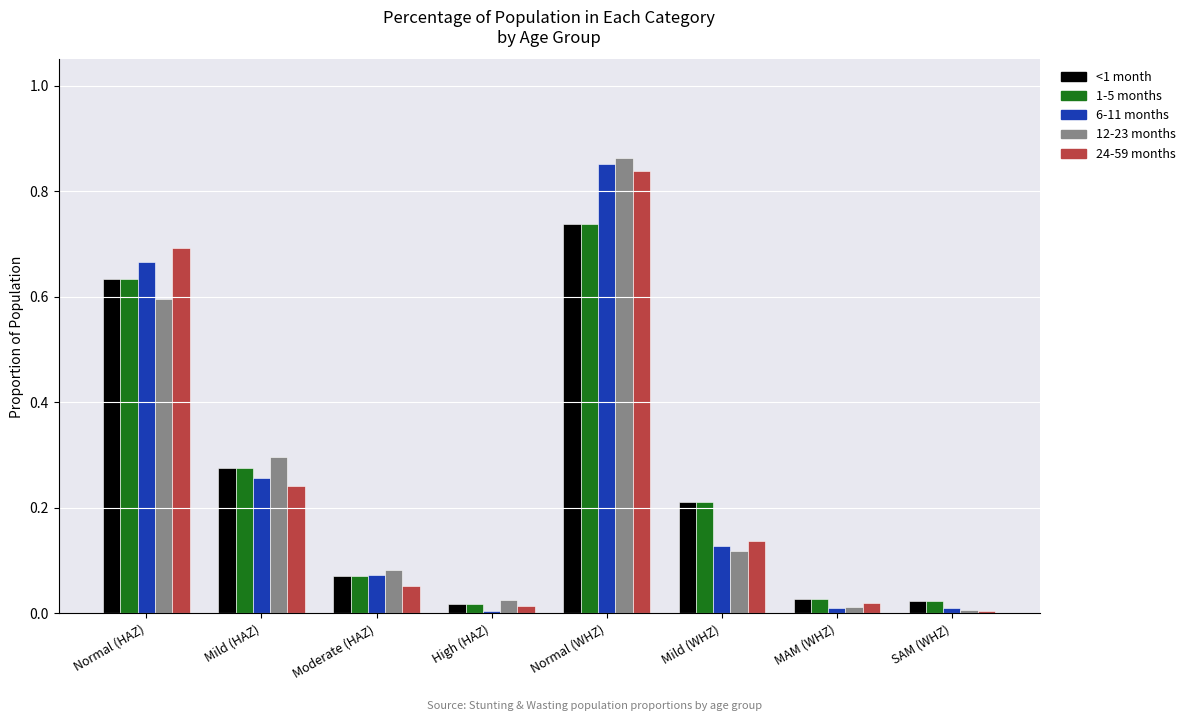

At which category is the sum across all series the highest?

Normal (WHZ)